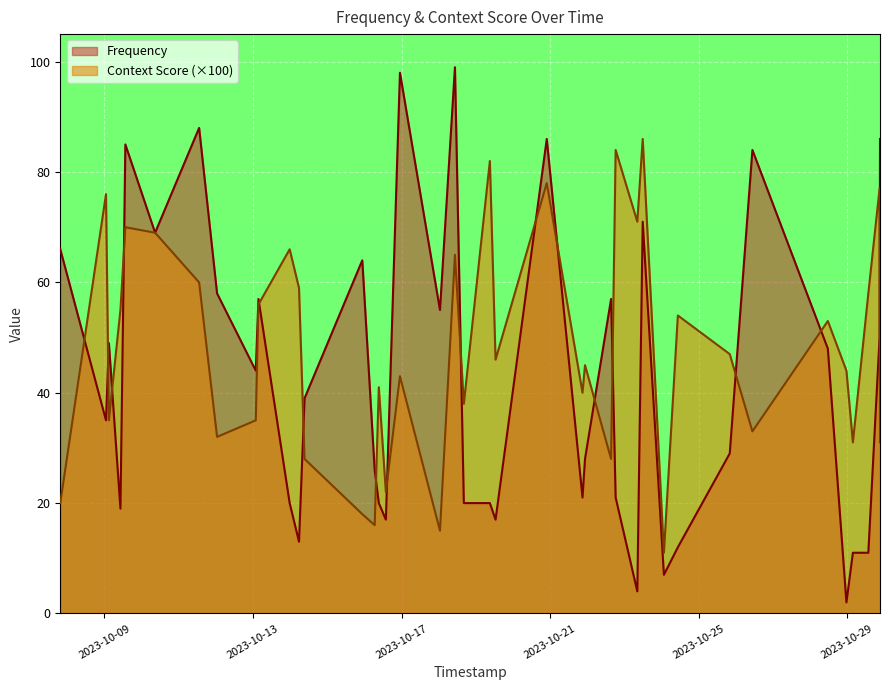

What are all the series names shown in the legend?

Frequency, Context Score (×100)